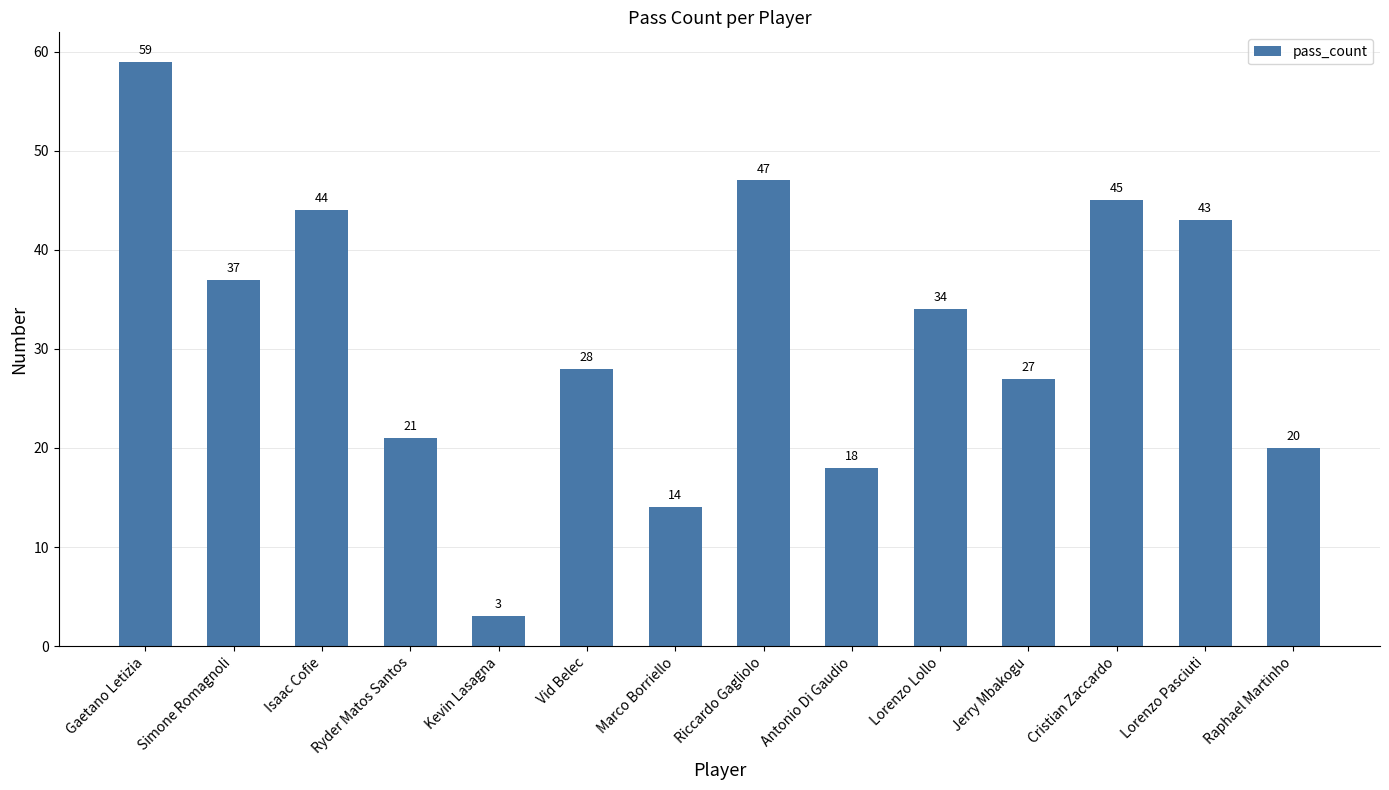

Rank the categories by value from highest to lowest.

Gaetano Letizia, Riccardo Gagliolo, Cristian Zaccardo, Isaac Cofie, Lorenzo Pasciuti, Simone Romagnoli, Lorenzo Lollo, Vid Belec, Jerry Mbakogu, Ryder Matos Santos, Raphael Martinho, Antonio Di Gaudio, Marco Borriello, Kevin Lasagna